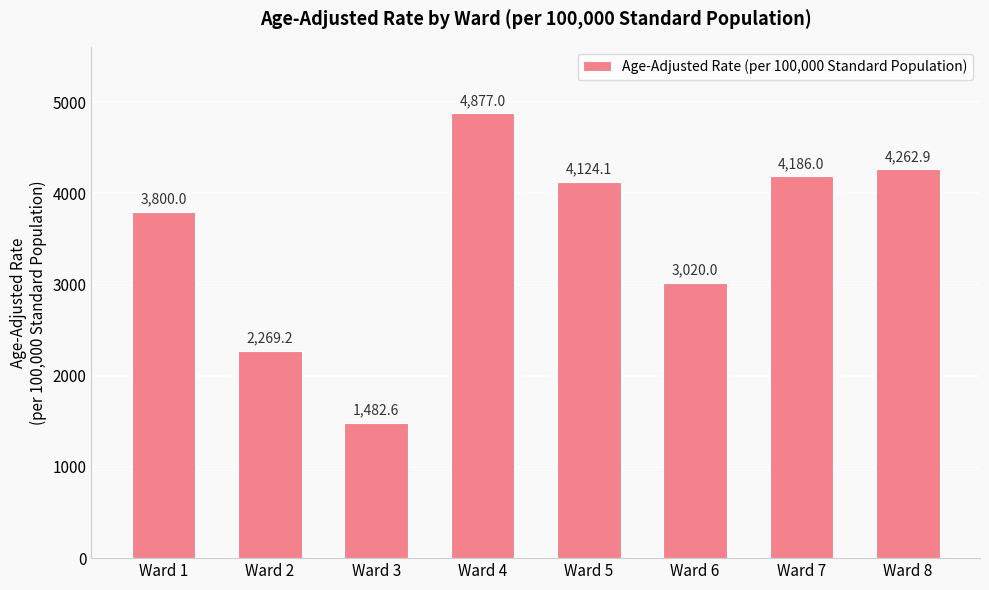

True or false: the data shows 4262.9 at Ward 8.

True